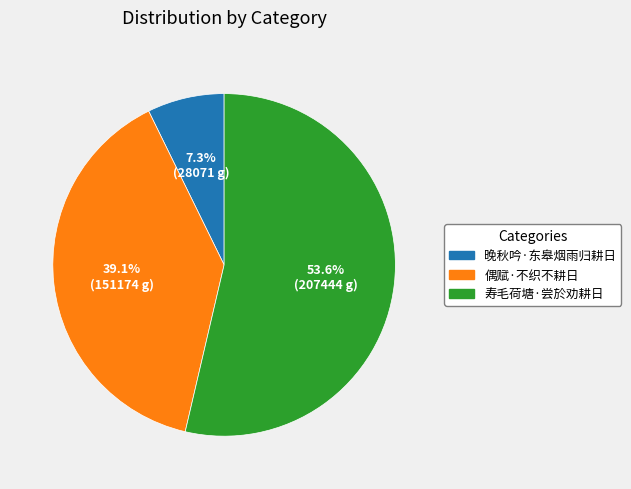

Rank the categories by value from lowest to highest.

晚秋吟·东皋烟雨归耕日, 偶赋·不织不耕日, 寿毛荷塘·尝於劝耕日